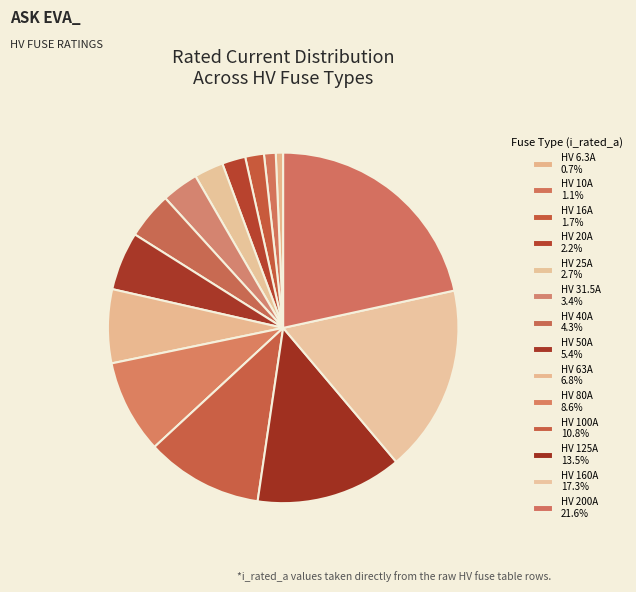

Count the number of slices in the pie.

14